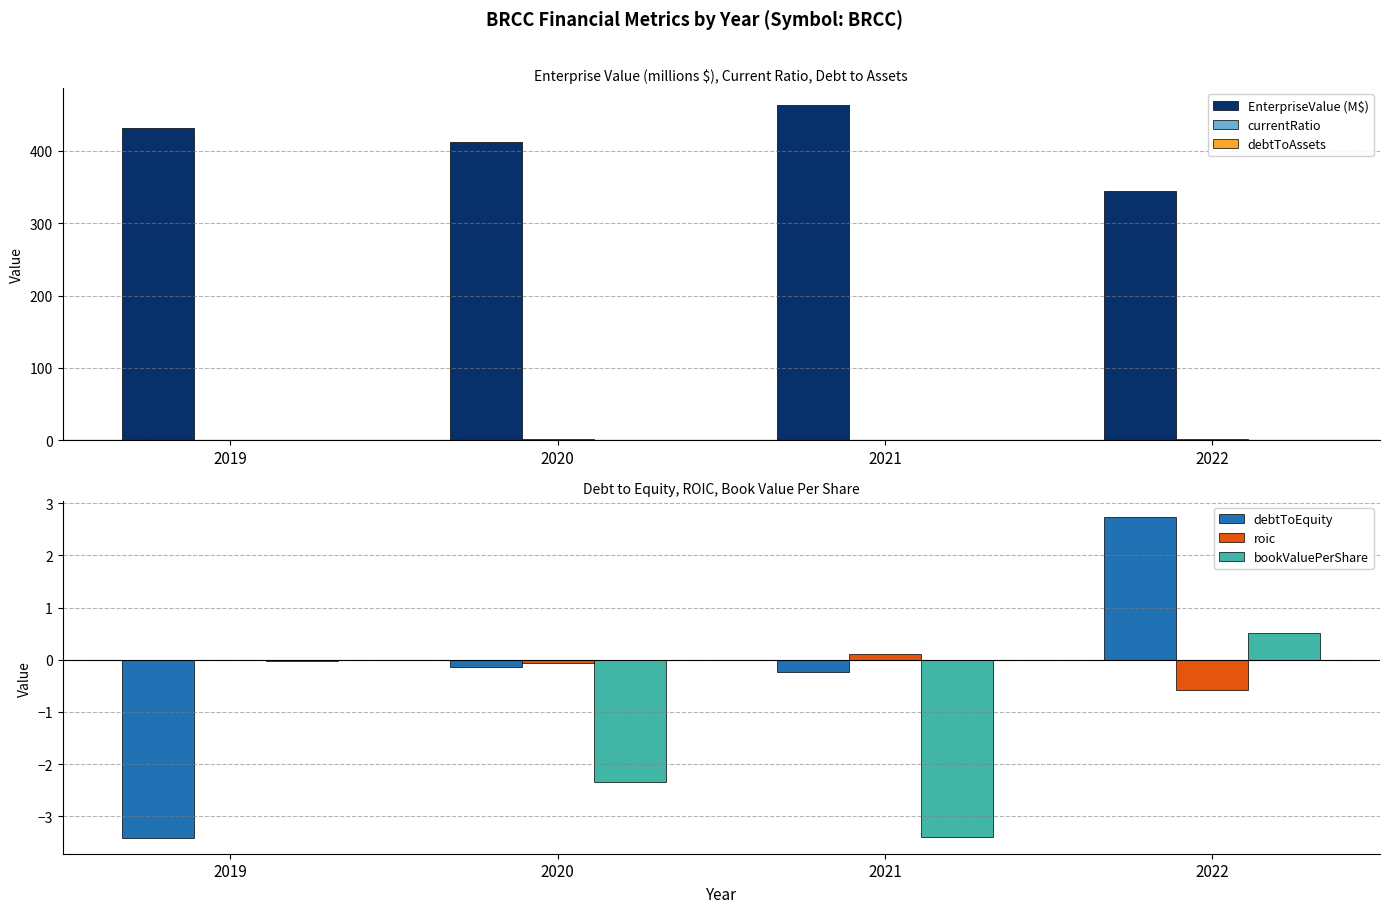

How many groups of bars are there?

4